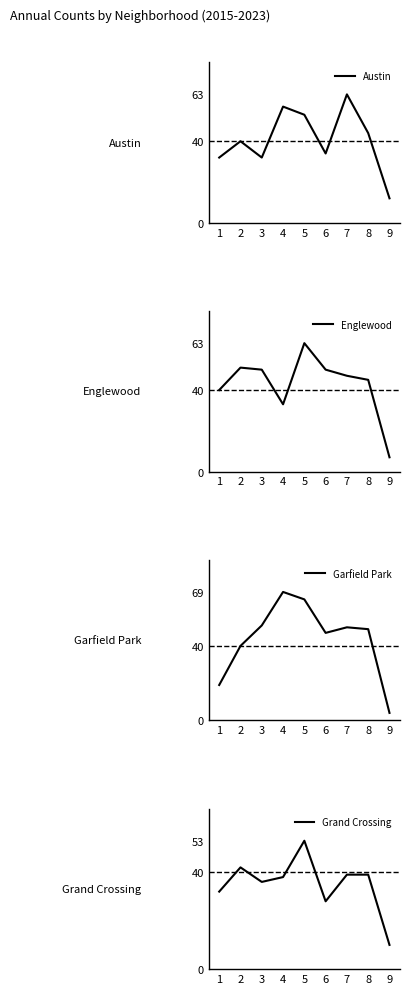

Between 3 and 7, which is larger?

7